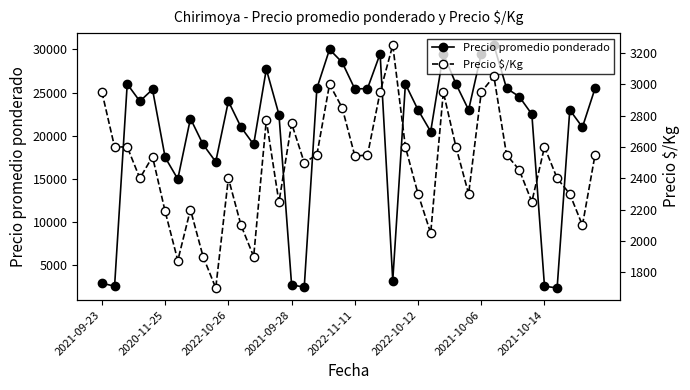

What is the maximum value for Precio promedio ponderado?

30500